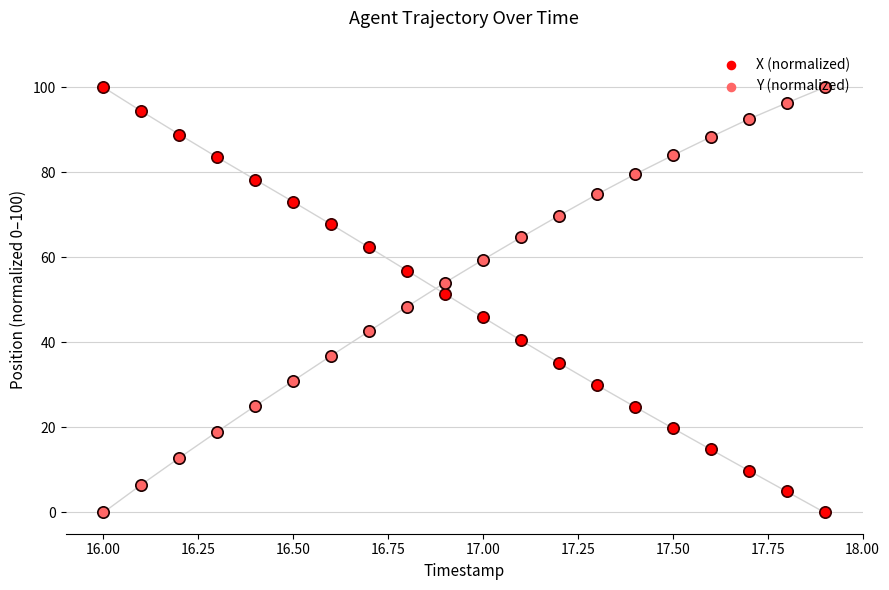

At how many categories does at least one series exceed 37?

20